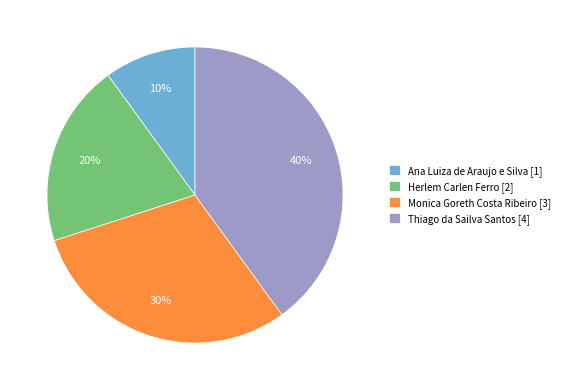

Between Monica Goreth Costa Ribeiro and Ana Luiza de Araujo e Silva, which is larger?

Monica Goreth Costa Ribeiro